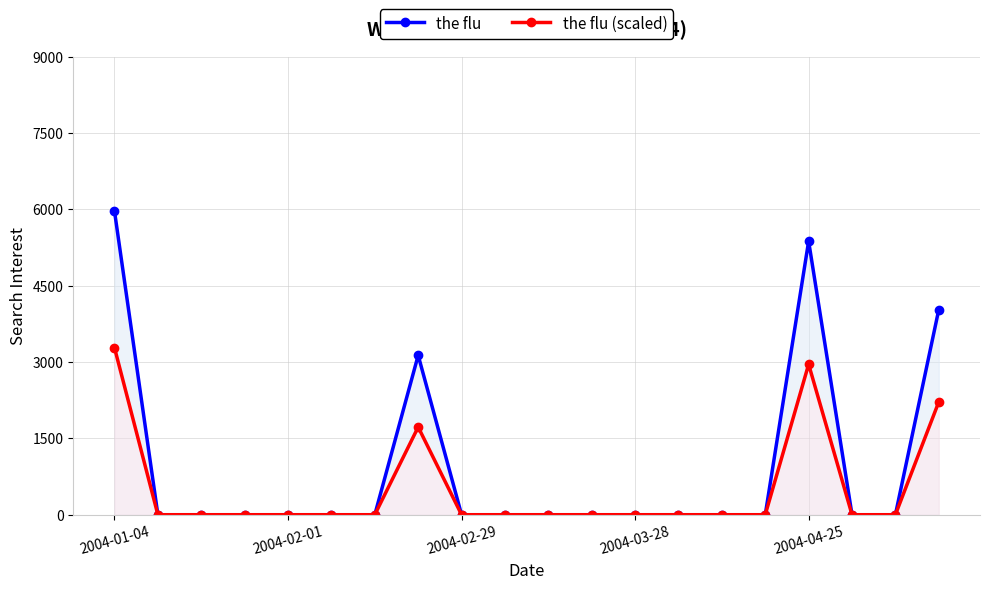

In the flu, how many points are higher than both neighbors (excluding endpoints)?

2